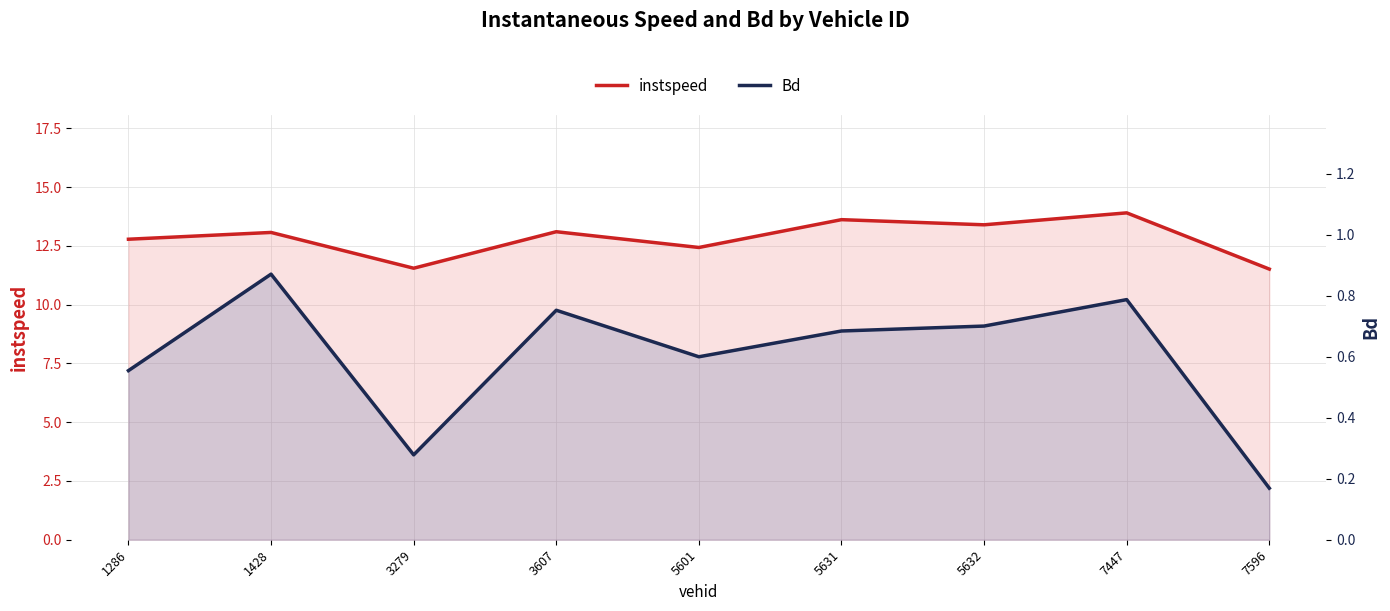

Reading left to right, list all the values displayed in this chart.

instspeed: 12.8	13.1	11.6	13.1	12.4	13.6	13.4	13.9	11.5
Bd: 0.6	0.9	0.3	0.8	0.6	0.7	0.7	0.8	0.2